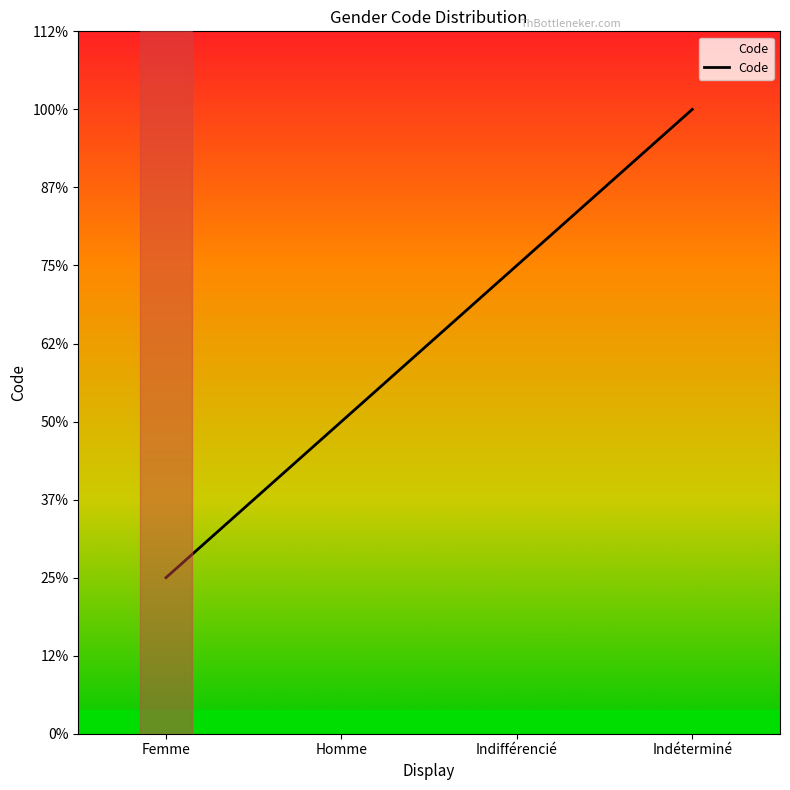

What is the smallest value displayed?

1